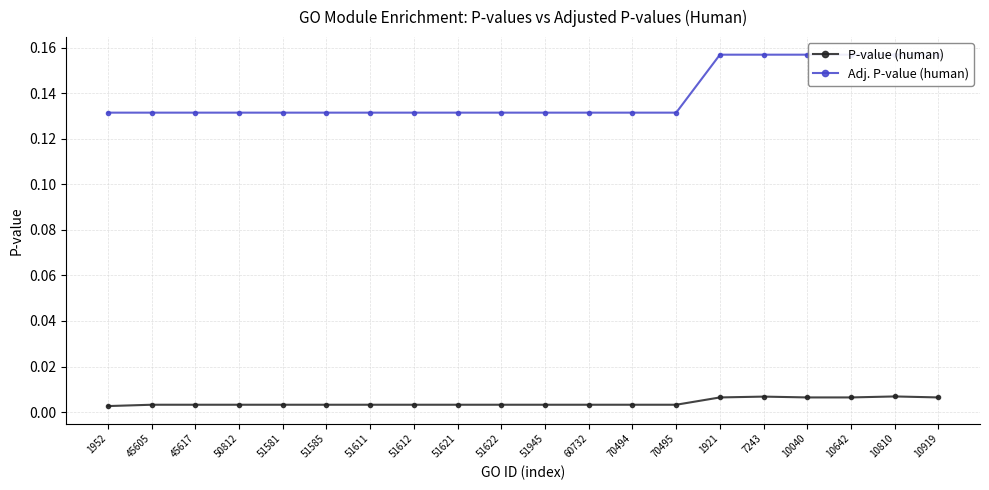

Which series has the widest spread of values?

Adj. P-value (human)